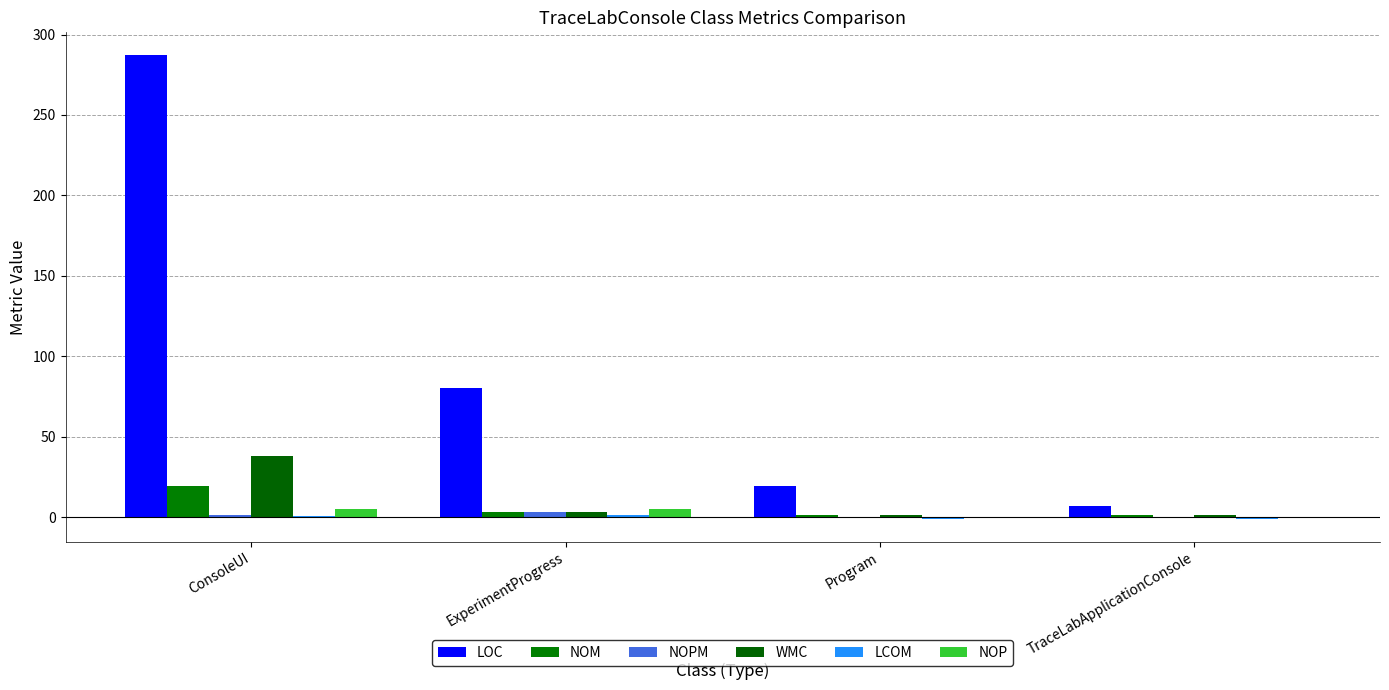

Is the value of NOPM at ExperimentProgress greater than the value of LOC at ConsoleUI?

No